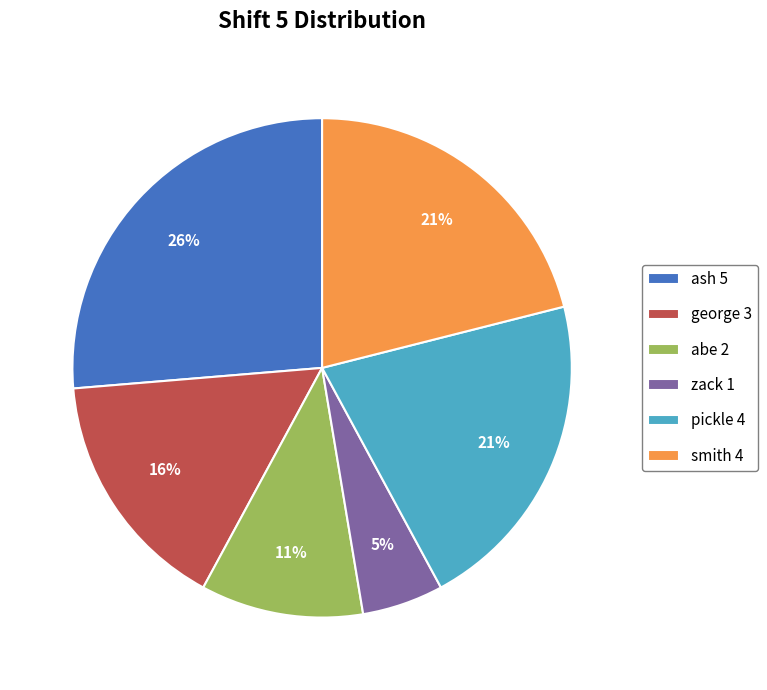

Which category has the biggest portion of the pie?

ash